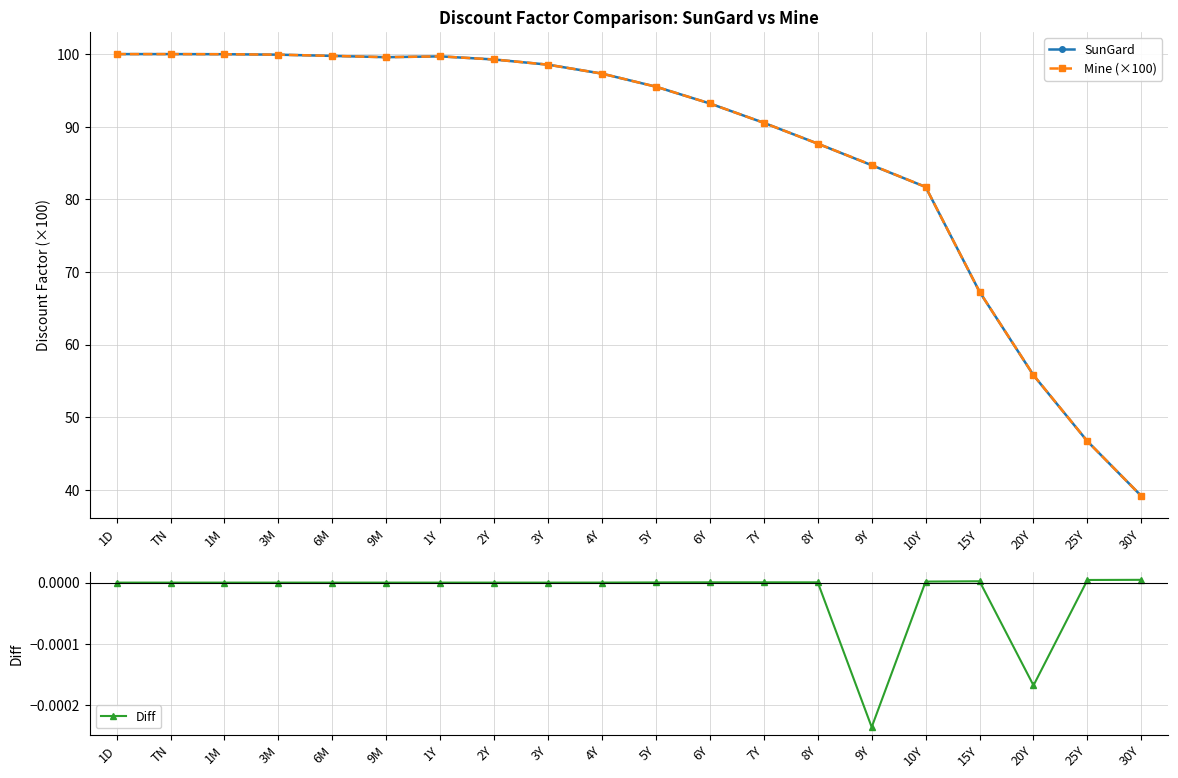

How many data points in Diff are above 0?

14